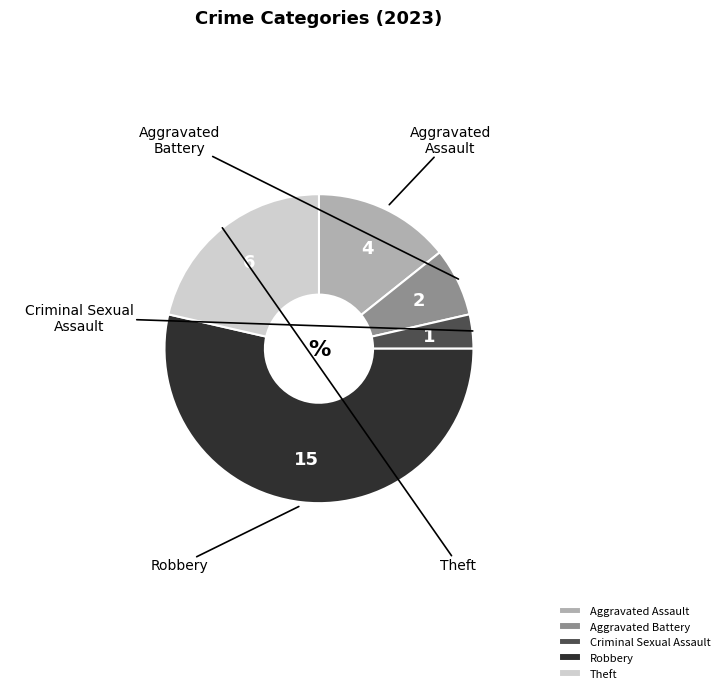

Which category has the smallest portion of the pie?

Criminal Sexual Assault